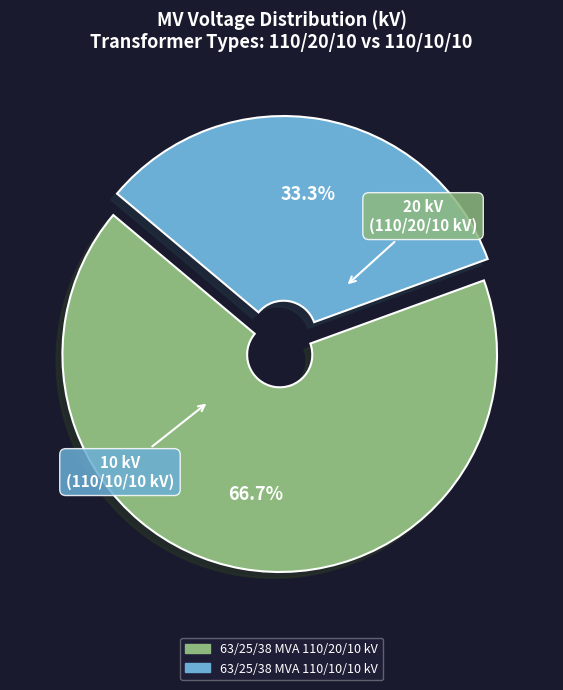

Approximately how many times larger is the value at 63/25/38 MVA 110/20/10 kV compared to 63/25/38 MVA 110/10/10 kV?

2.0